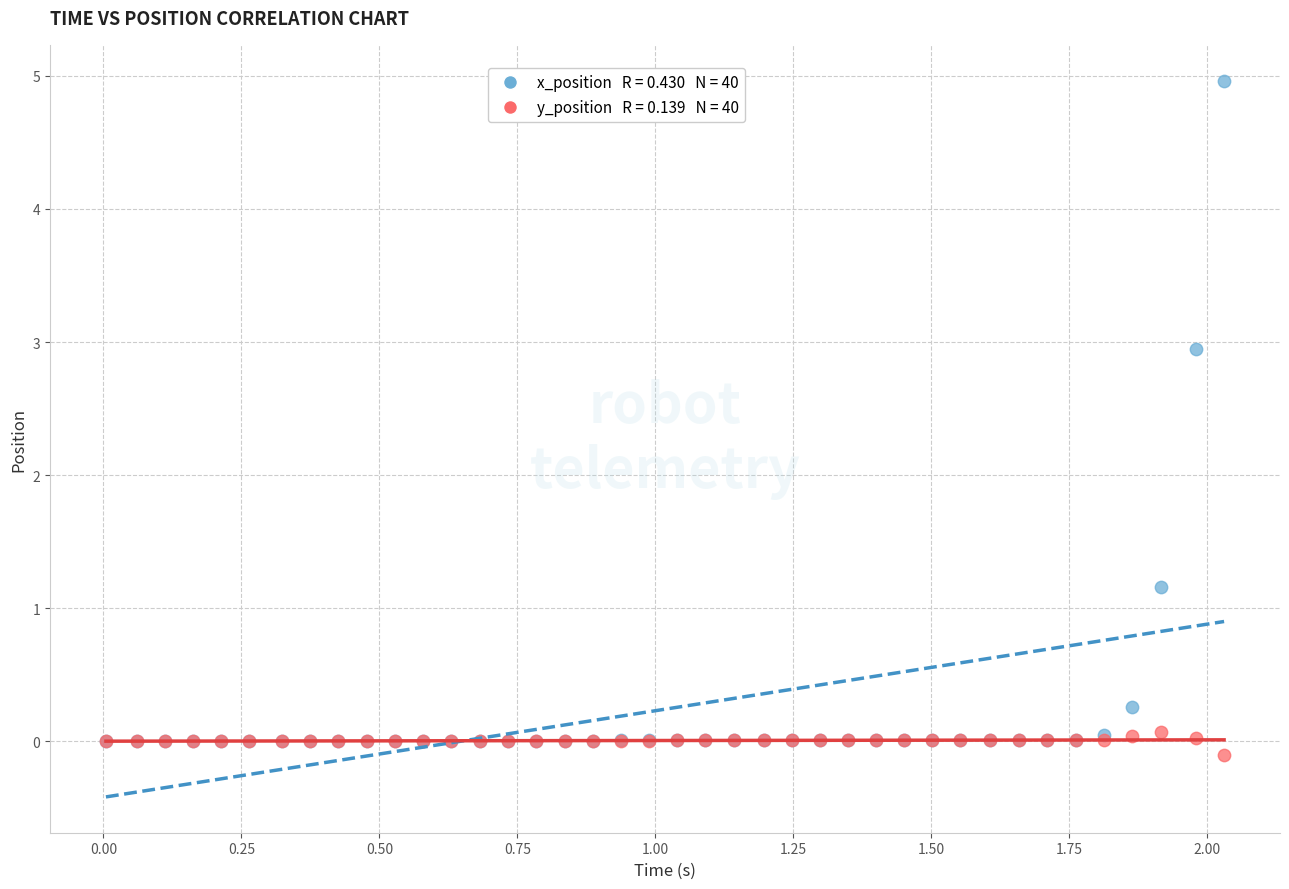

Across all series, what Y value is closest to 2?

1.2